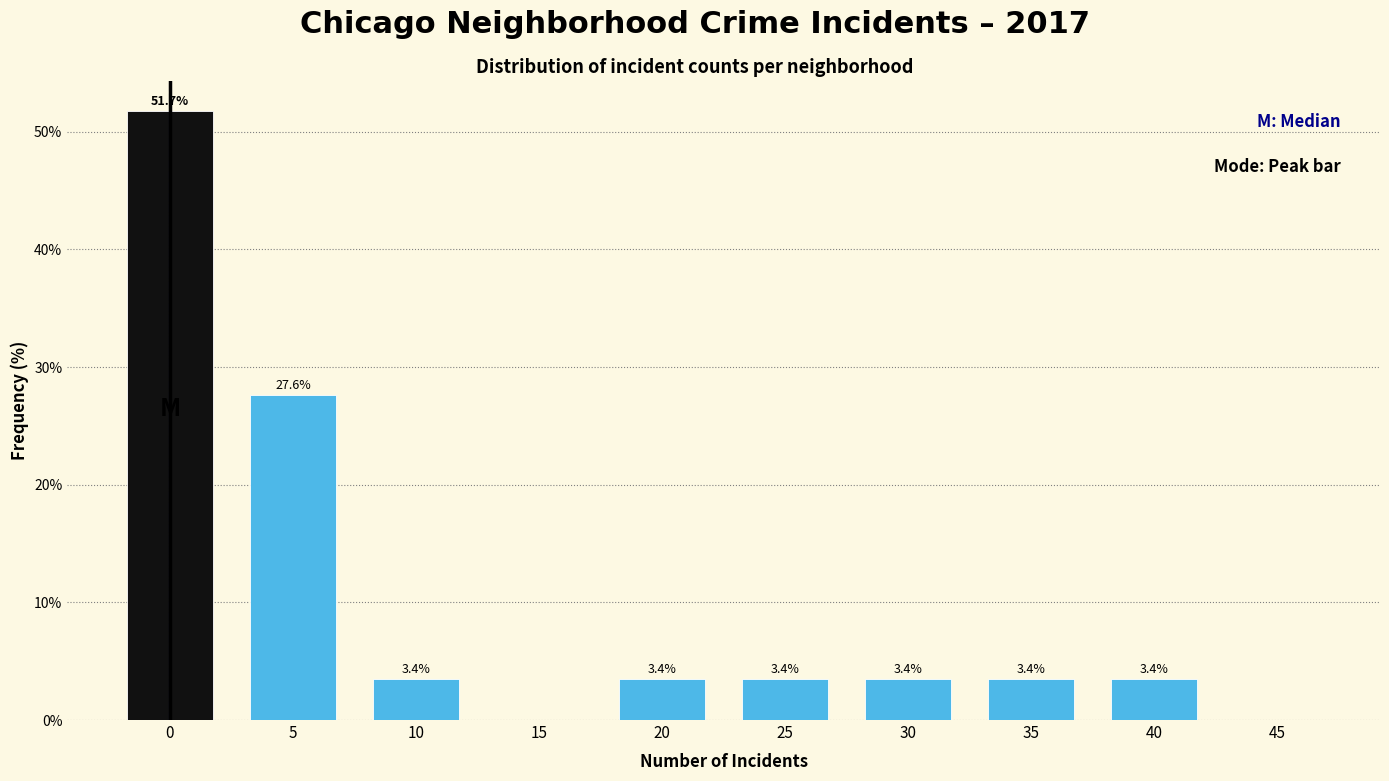

Reading left to right, what are all the values shown in this chart?

0=51.7	5=27.6	10=3.4	15=0.0	20=3.4	25=3.4	30=3.4	35=3.4	40=3.4	45=0.0